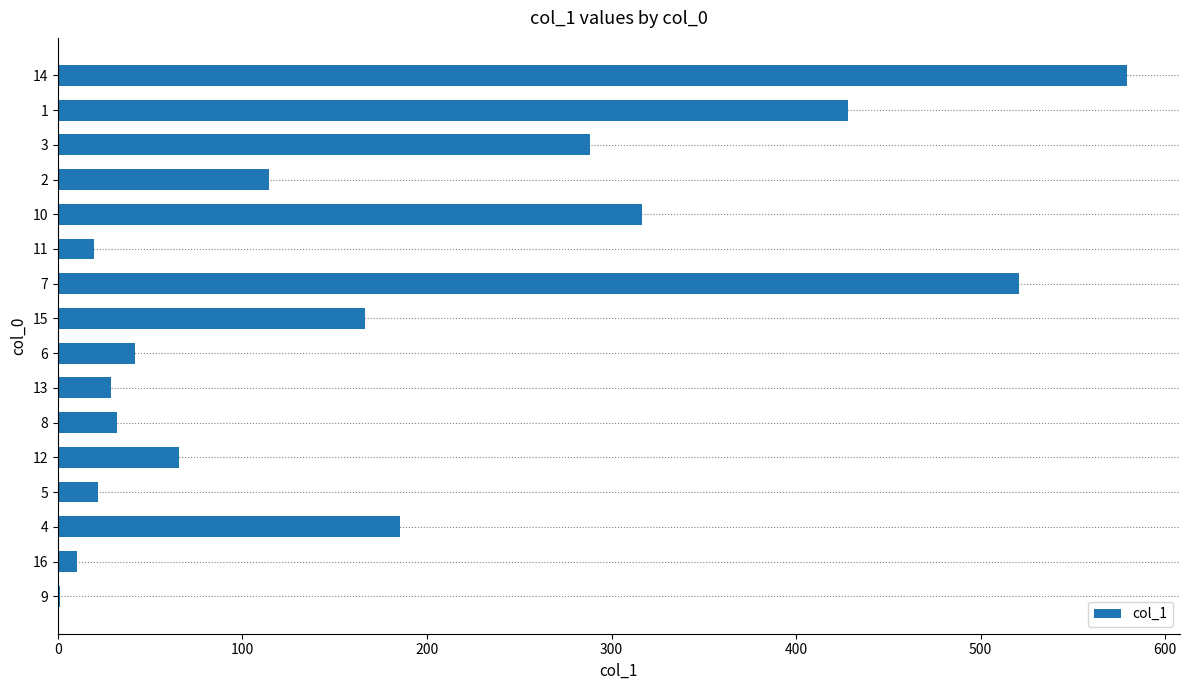

Is it true that the value at 10 is 316.5?

True